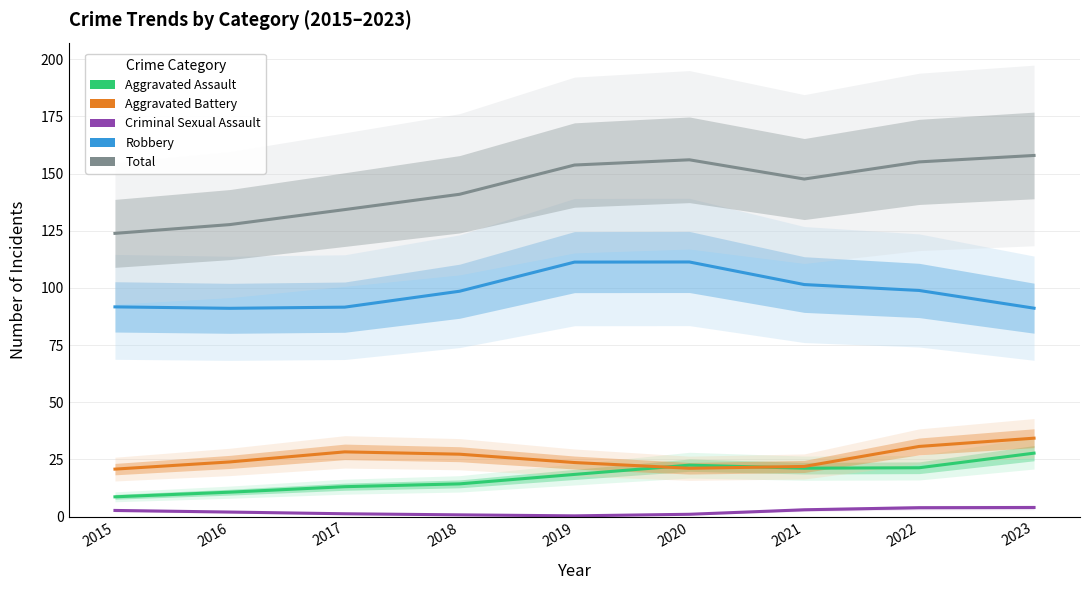

Does the chart display data point markers on the line(s)?

No